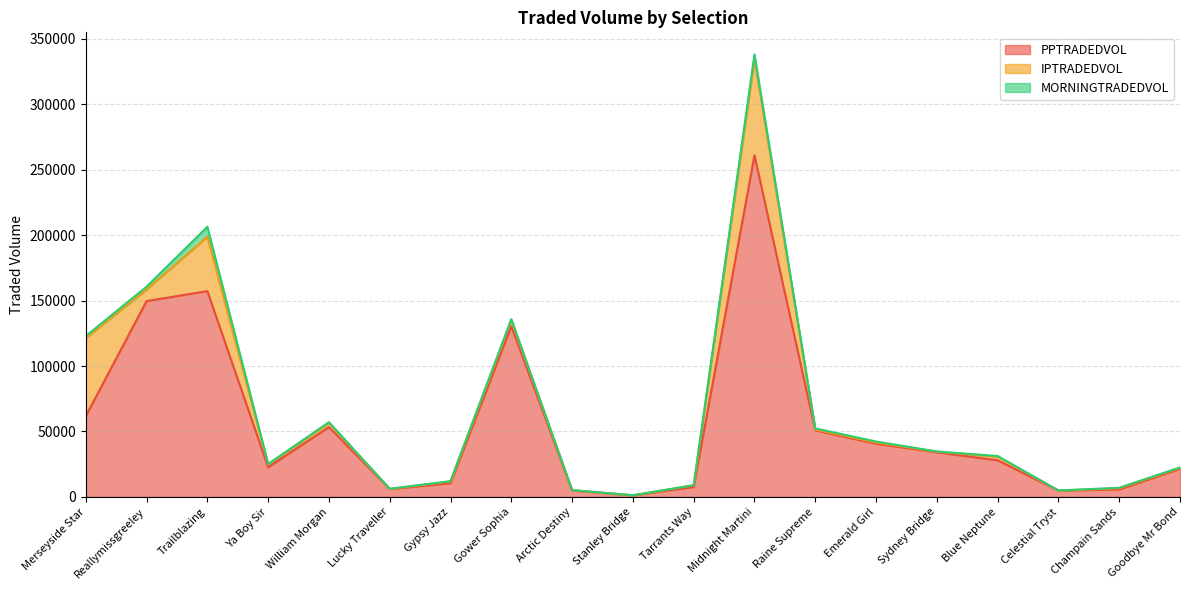

Does the chart display data point markers on the line(s)?

No